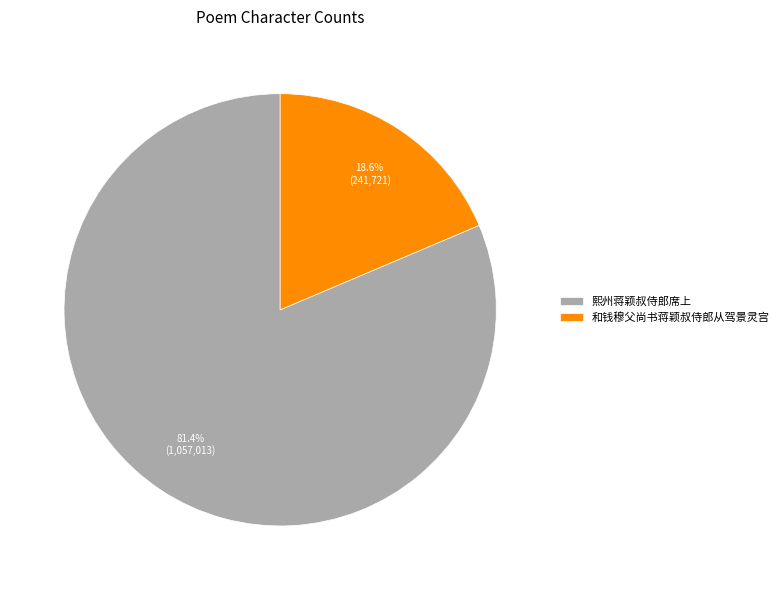

Which category has the biggest portion of the pie?

熙州蒋颖叔侍郎席上